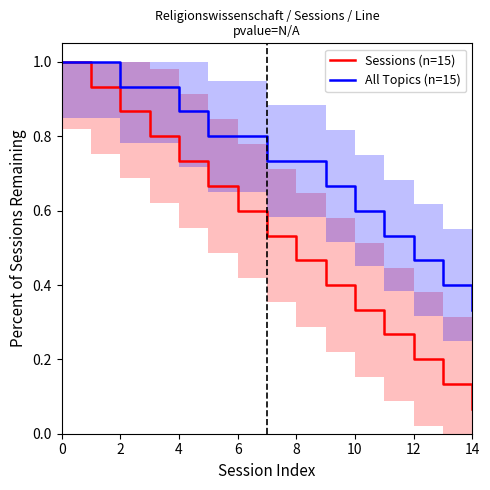

True or false: All Topics (n=15) has a value of 0.2 at 4.

False